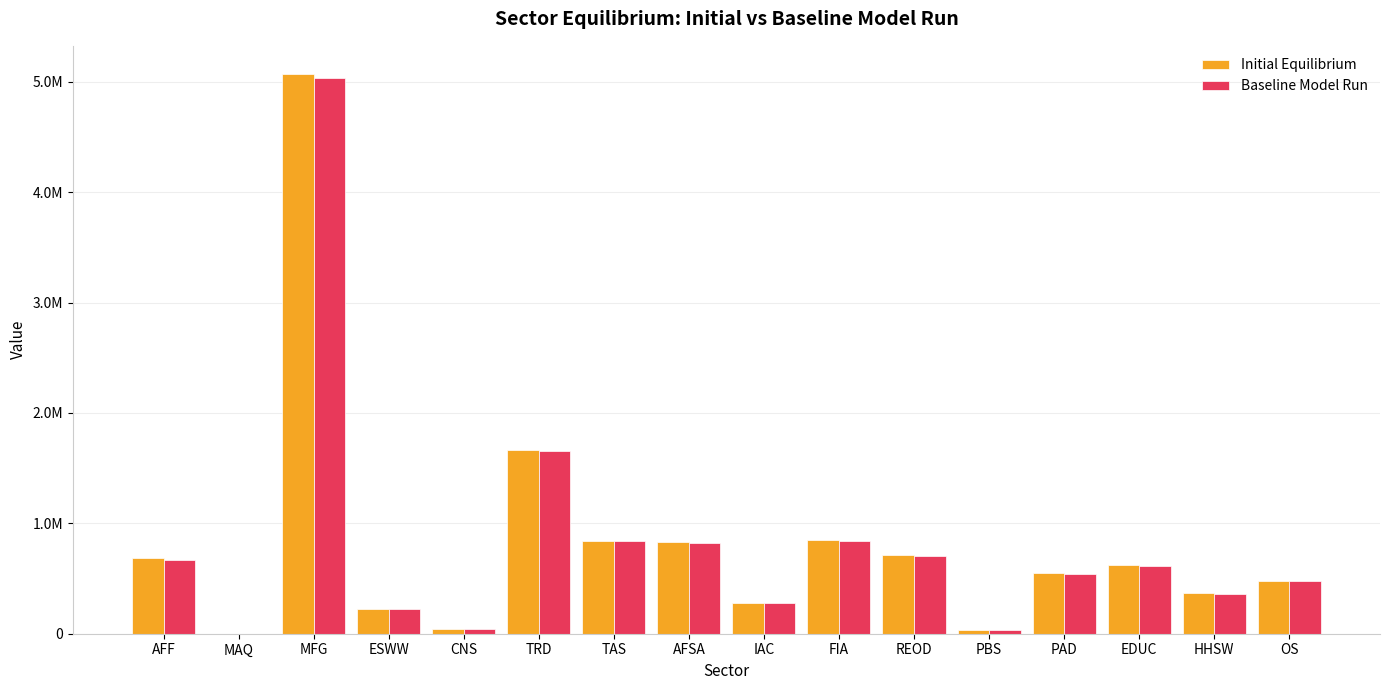

Rank the series by their average value, from lowest to highest.

Baseline Model Run, Initial Equilibrium